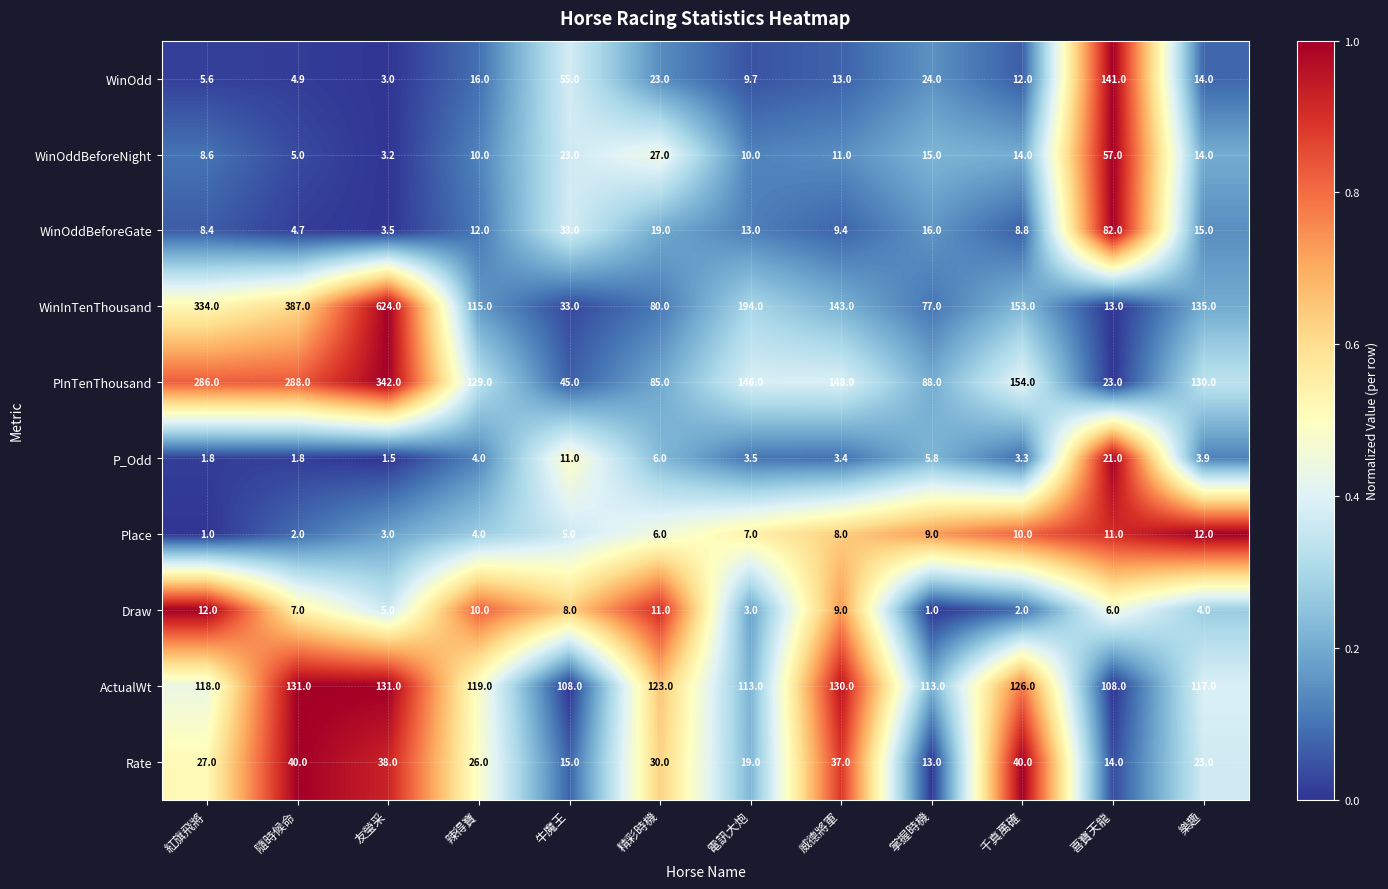

At 掌握時機, list the series in order from largest to smallest.

ActualWt, PInTenThousand, WinInTenThousand, WinOdd, WinOddBeforeGate, WinOddBeforeNight, Rate, Place, P_Odd, Draw